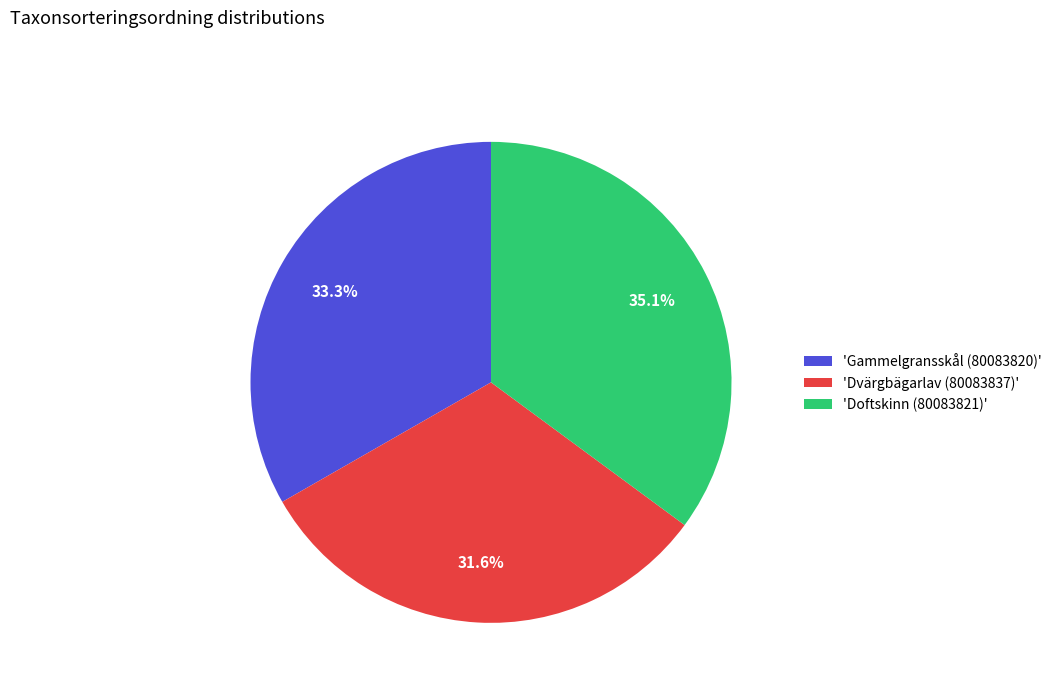

Which slice is the smallest?

'Dvärgbägarlav (80083837)'